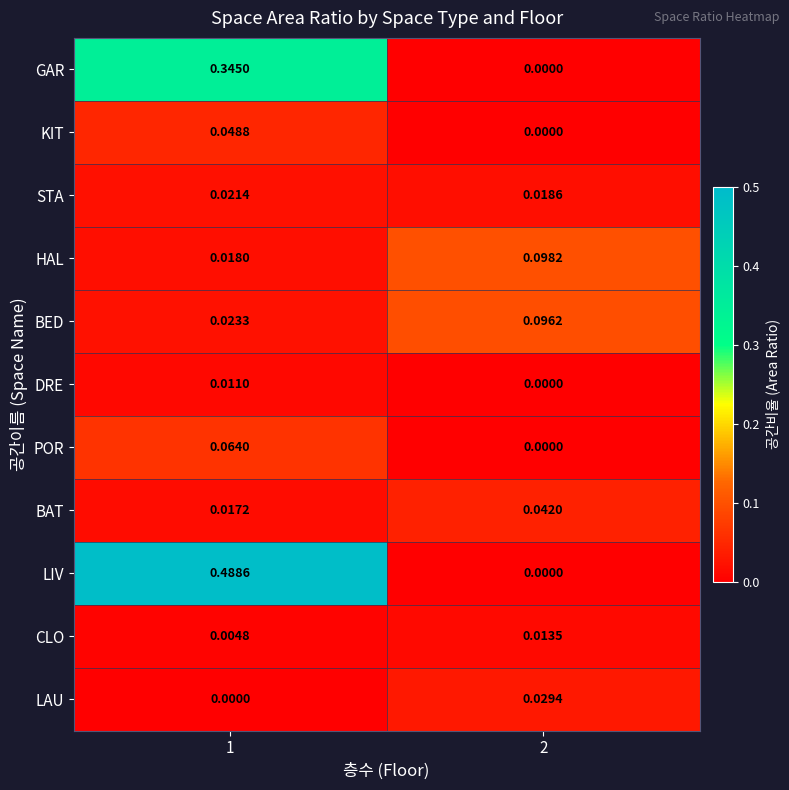

At which category is the sum across all series the highest?

1